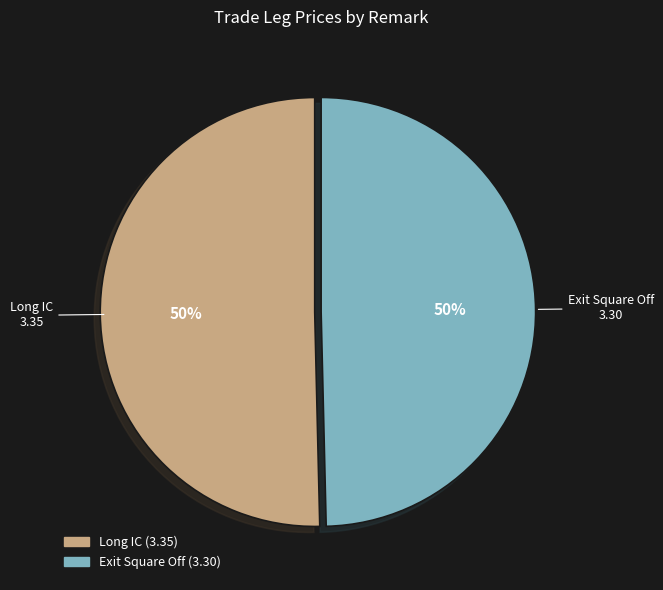

What percentage is the Exit Square Off slice, to the nearest percent?

50%